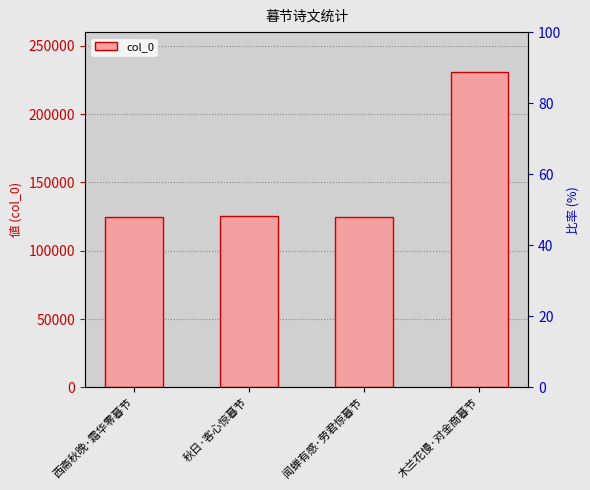

What position from the right is 秋日·客心惊暮节?

3